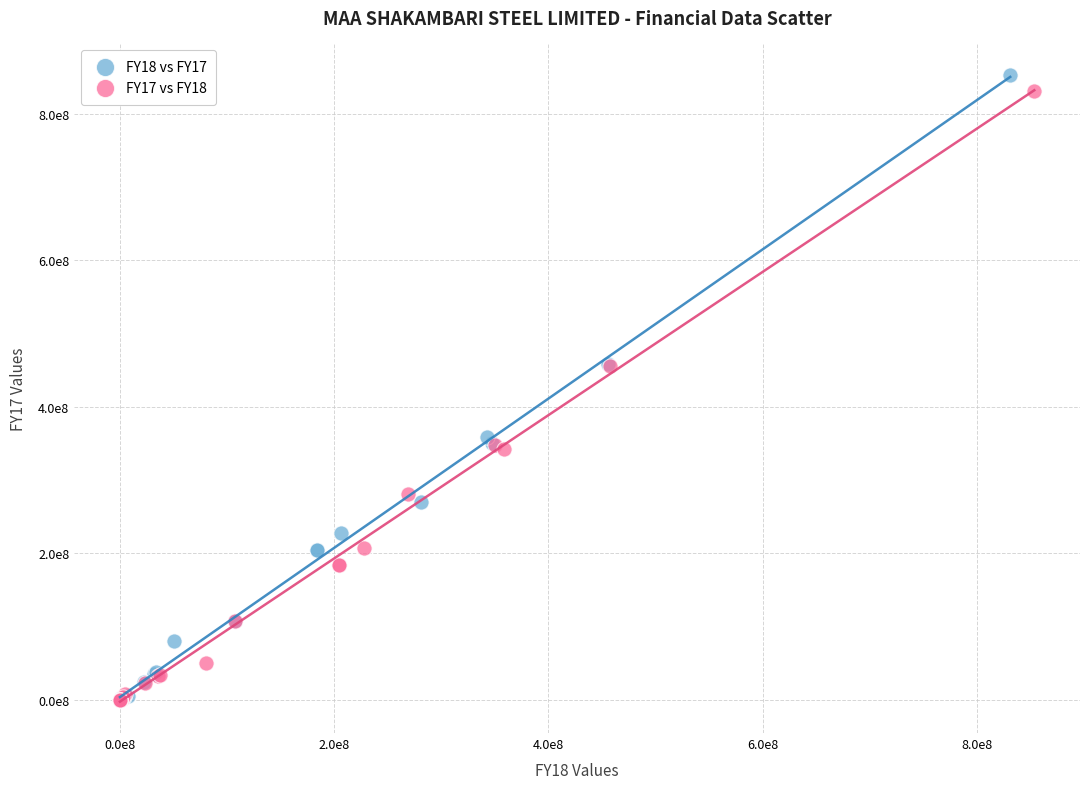

What are all the series names shown in the legend?

FY18 vs FY17, FY17 vs FY18